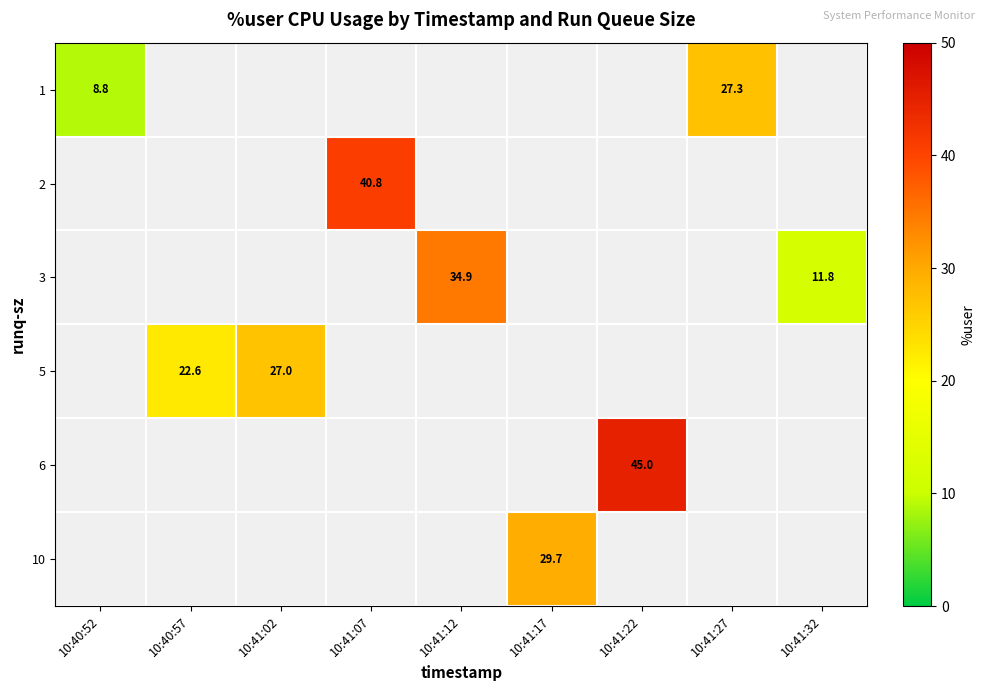

What is the minimum value shown in the chart?

8.8